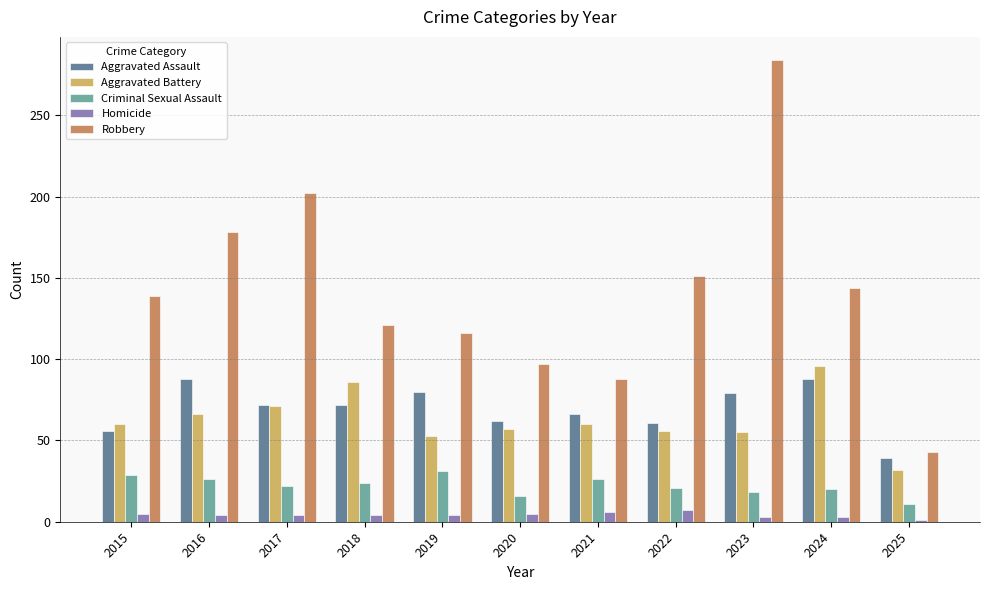

What is the highest value of the Homicide series?

7